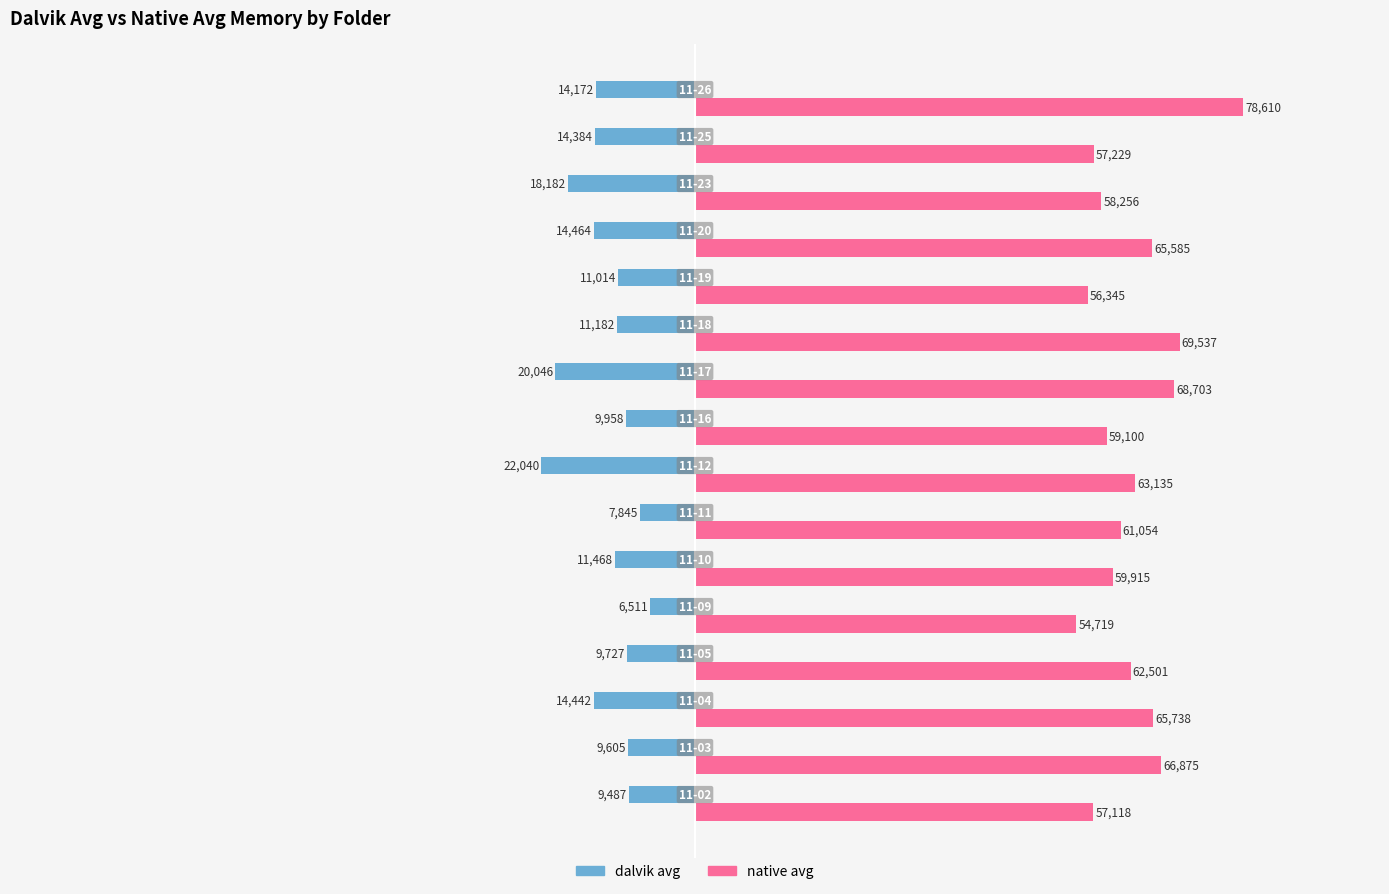

How many data points does each series have?

16